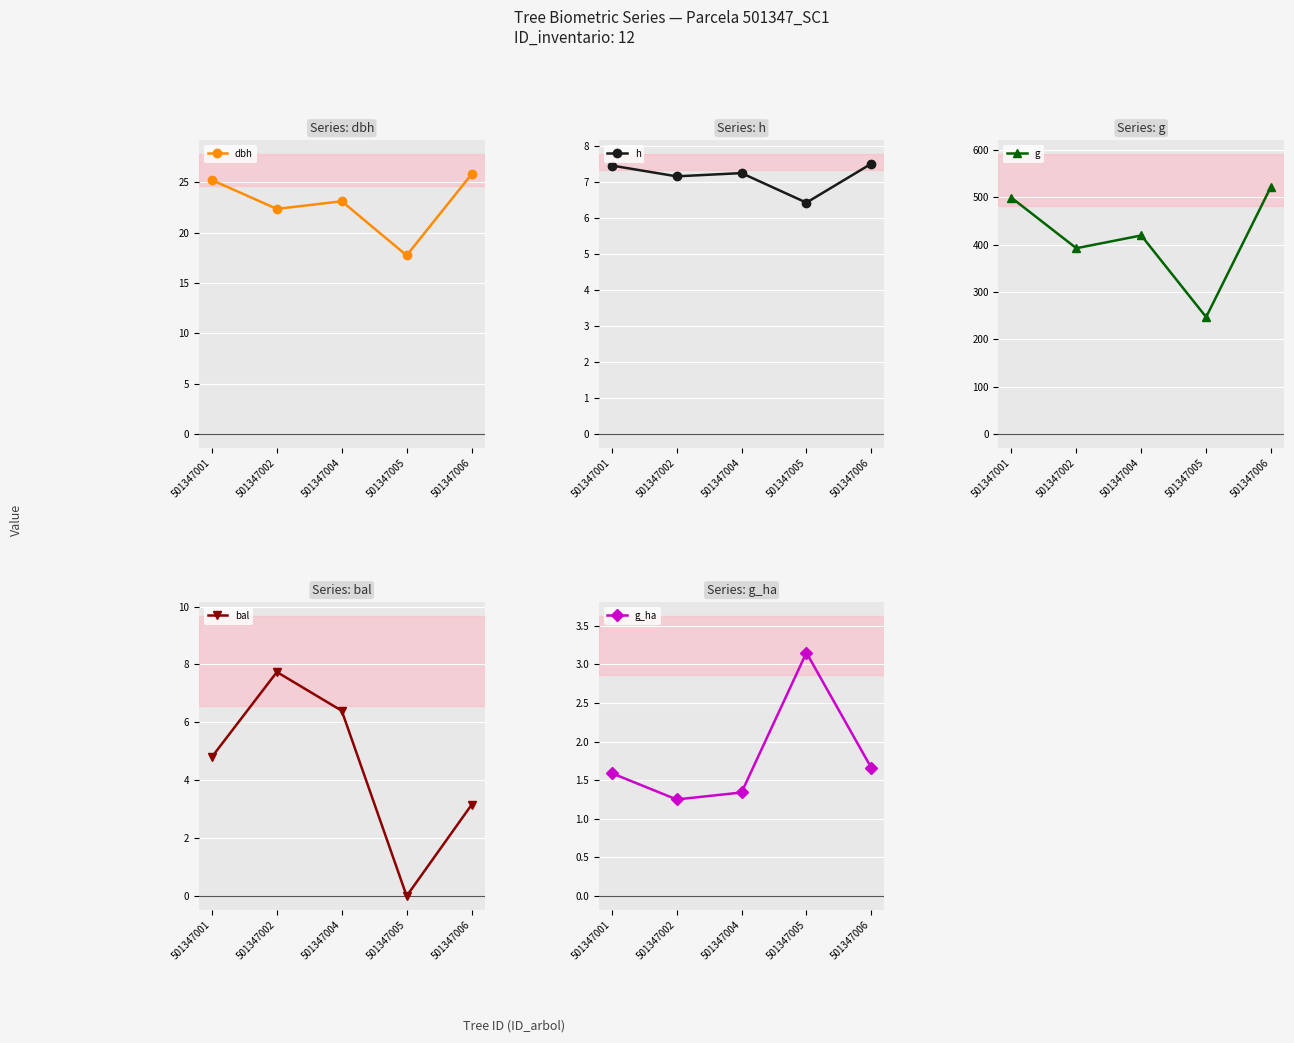

Reading left to right, extract all data points from this chart.

dbh: 25.2	22.4	23.1	17.7	25.8
h: 7.5	7.2	7.2	6.4	7.5
g: 499.4	392.7	419.7	247.2	522.9
bal: 4.8	7.7	6.4	0.0	3.1
g_ha: 1.6	1.2	1.3	3.1	1.7